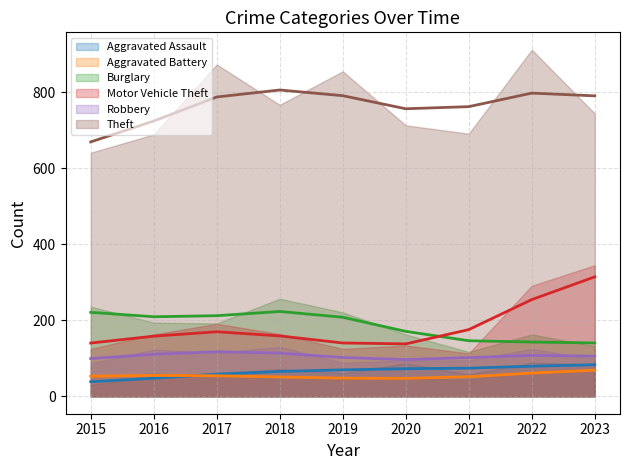

Reading right to left, what are all the values shown in this chart?

Aggravated Assault: 83	89	58	87	61	72	59	50	31
Aggravated Battery: 73	66	43	48	45	52	54	60	50
Burglary: 132	163	117	163	221	257	192	194	236
Motor Vehicle Theft: 345	291	113	134	125	164	191	163	125
Robbery: 98	125	95	94	89	130	115	123	87
Theft: 744	912	691	713	855	767	873	689	641